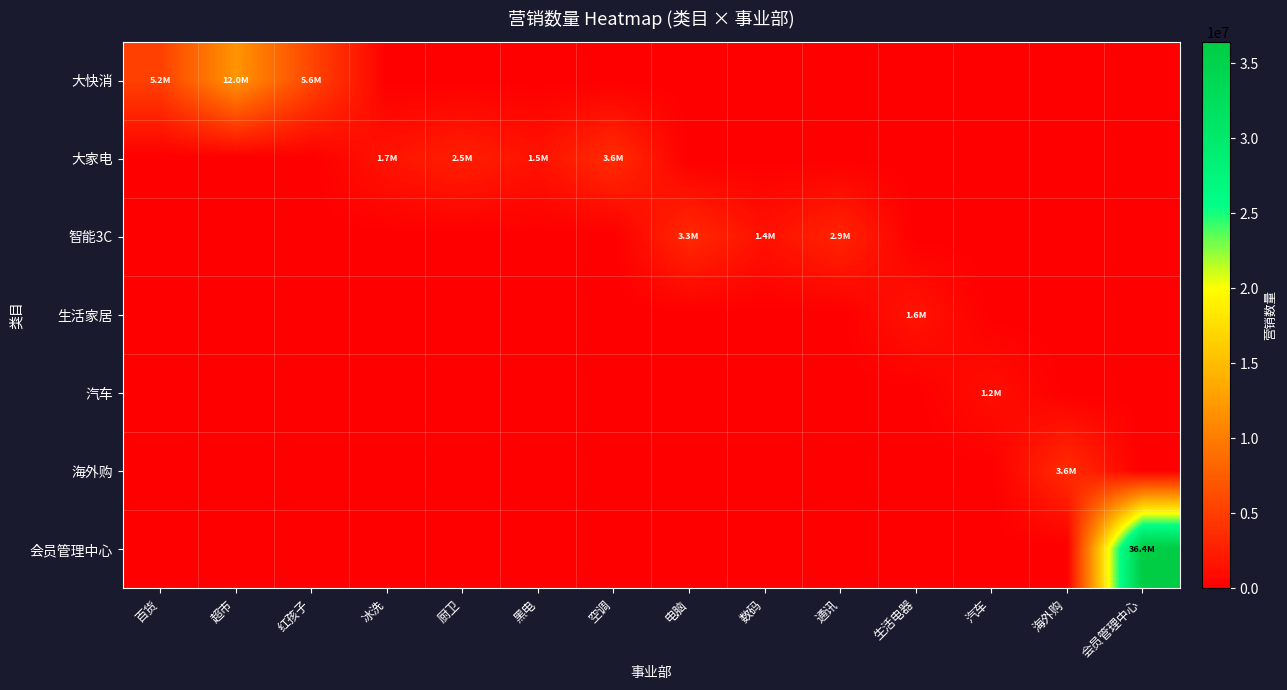

How many data points does each series have?

14